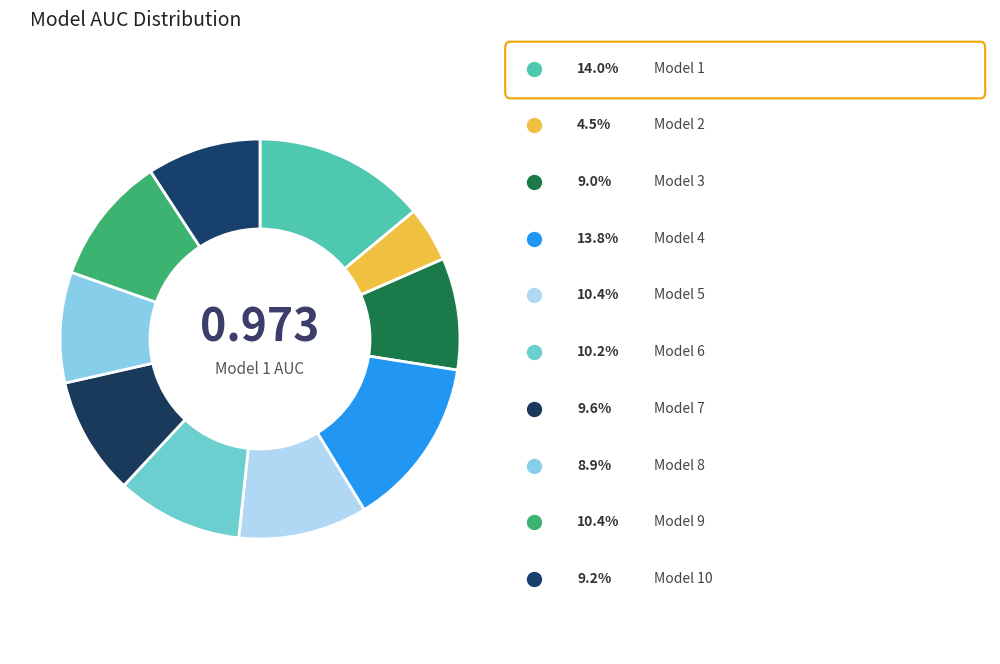

Does any single category account for the majority?

No